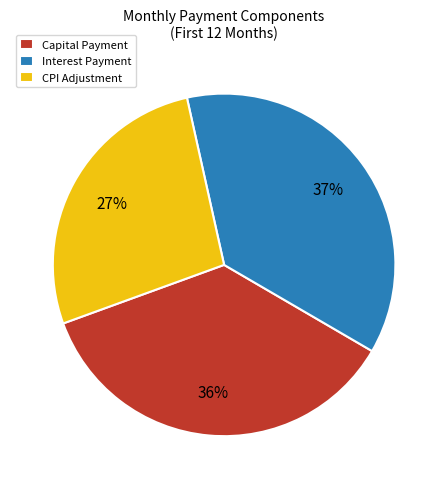

What percentage is the Interest Payment slice, to the nearest percent?

37%